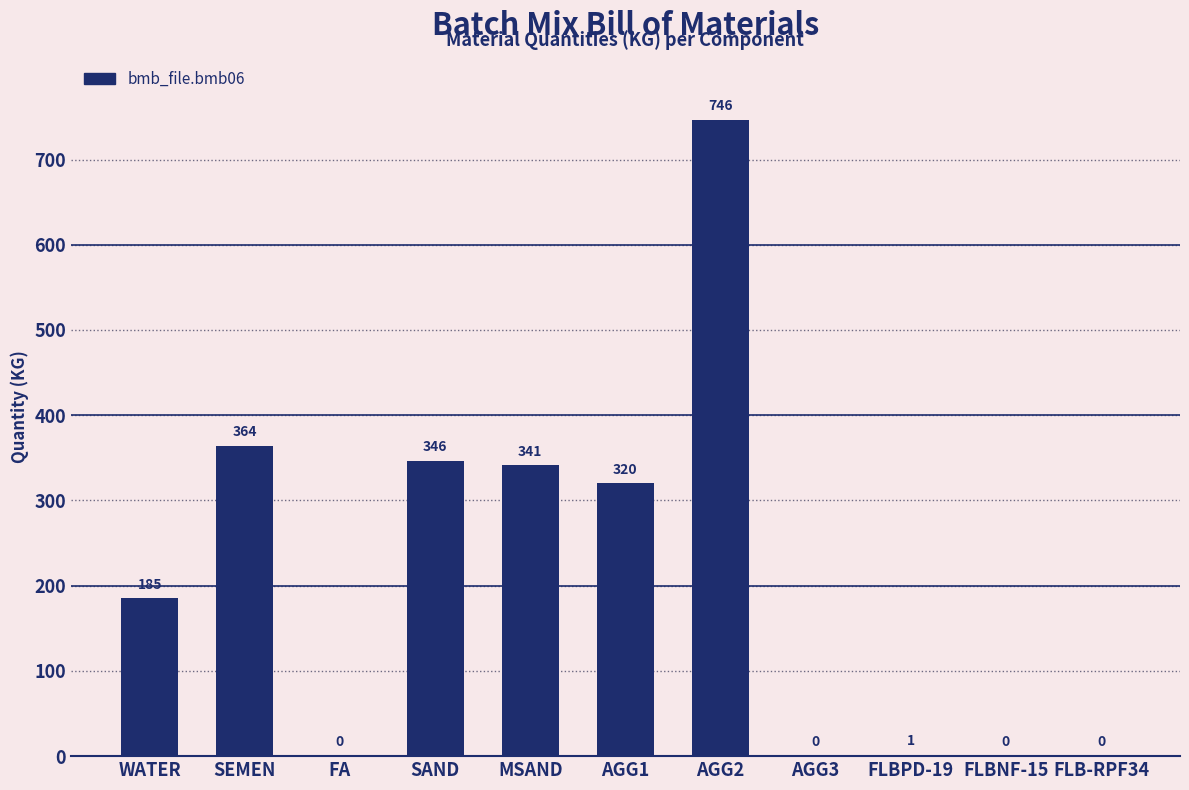

Which label corresponds to the largest value in the chart?

AGG2